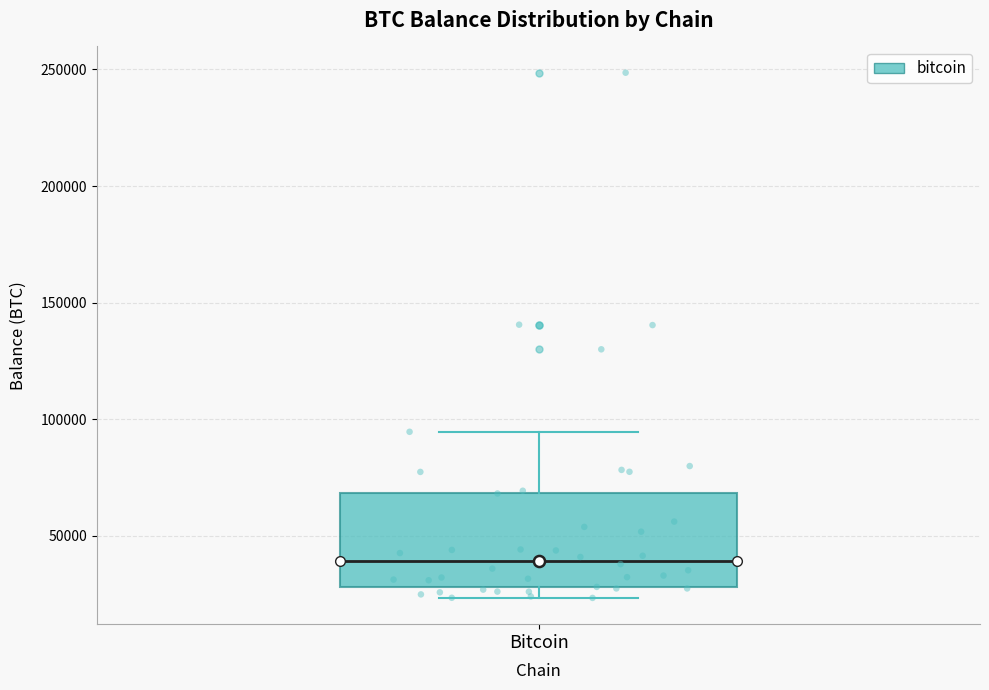

Transcribe this box plot: give where the median line is, the range the box spans, and where the two whiskers end, as read against the y-axis. The values are not printed on the chart, so give them approximately, as read against the axis.

median 40000, box 30000 to 70000, whiskers 25000 to 95000